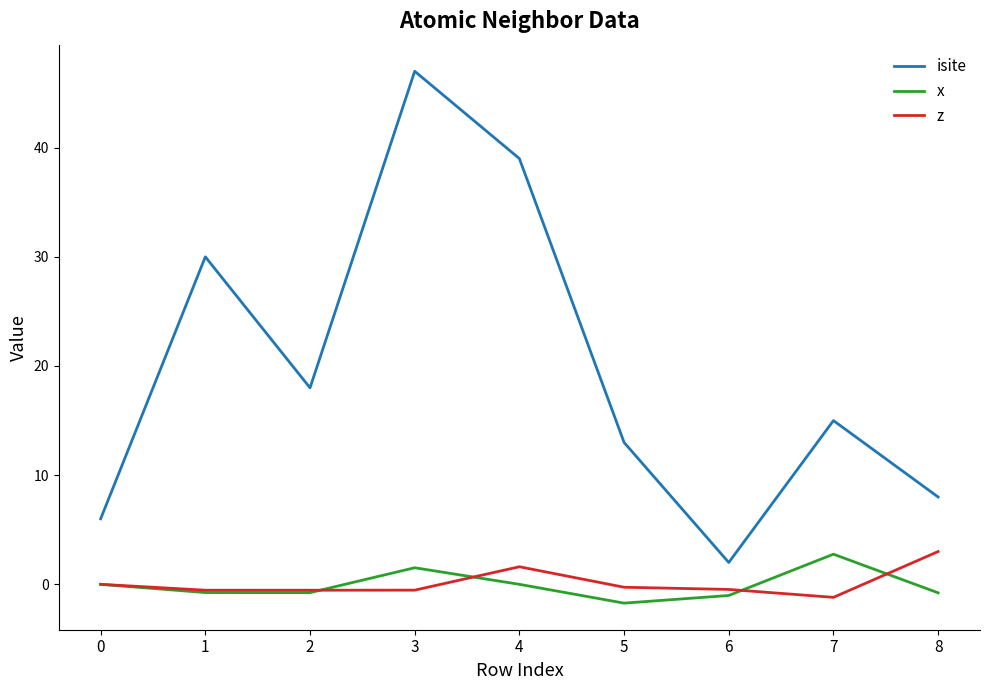

What is the greatest value displayed?

47.0